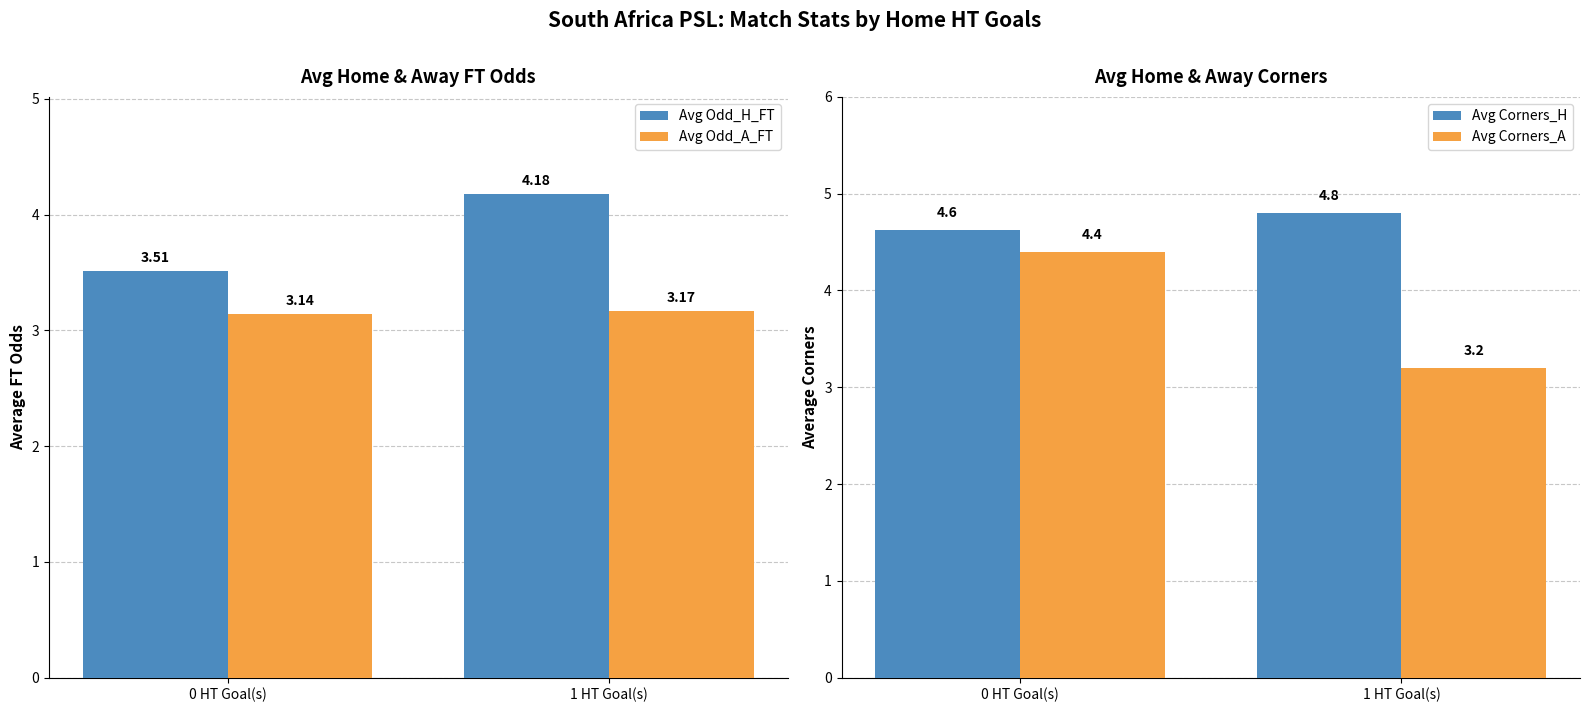

Between 0 HT Goal(s) and 1 HT Goal(s), which is larger?

1 HT Goal(s)